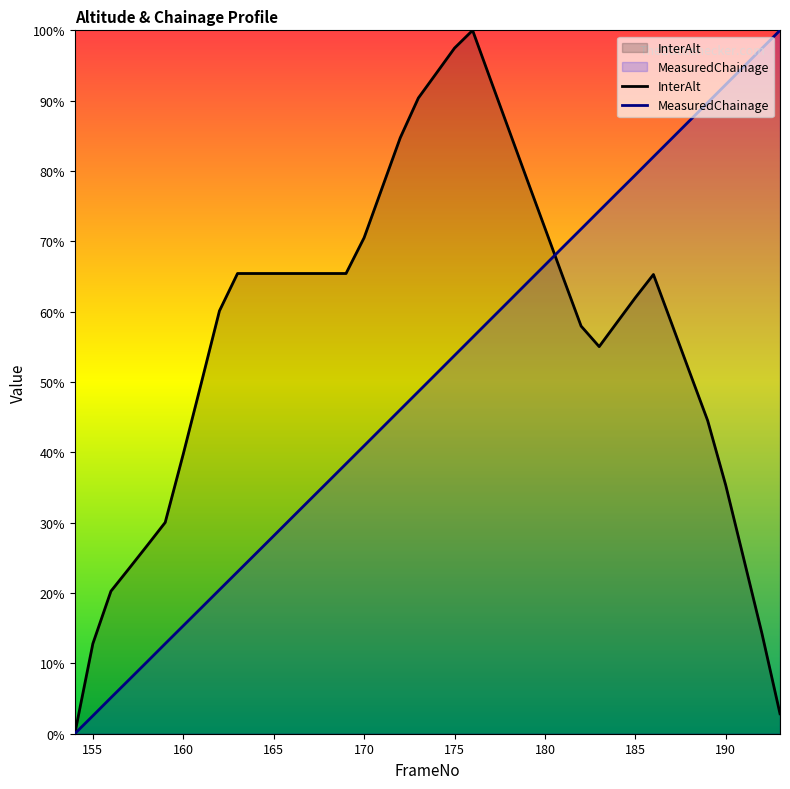

The value of InterAlt at 167 is 1.1. True or false?

False